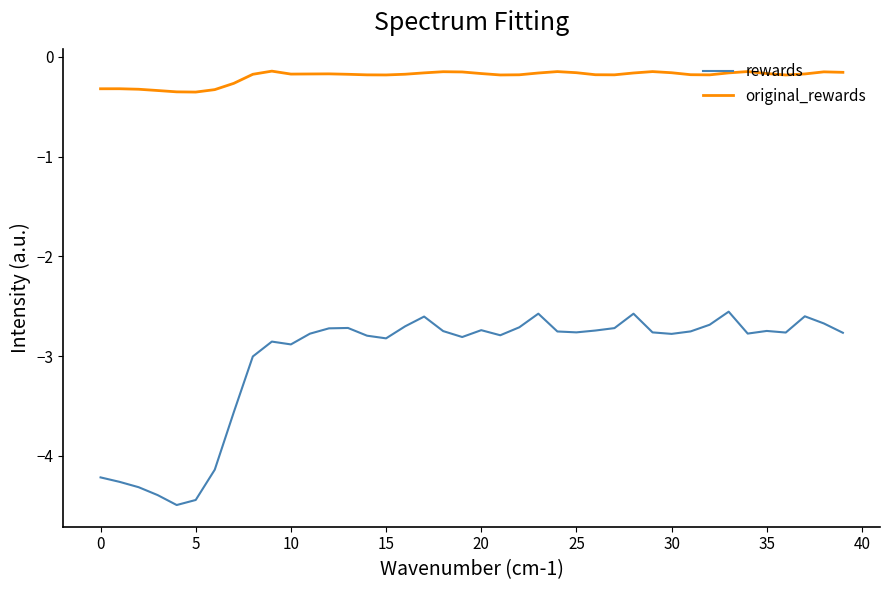

What is the difference between the maximum and minimum values in the rewards series?

1.9